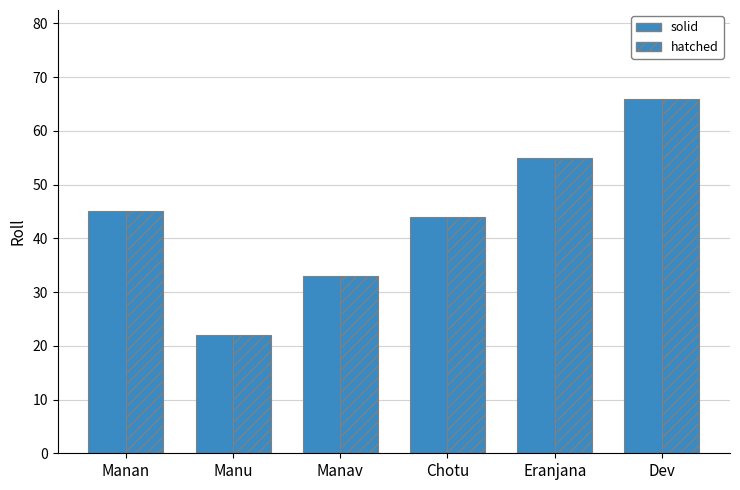

How many data points does each series have?

6